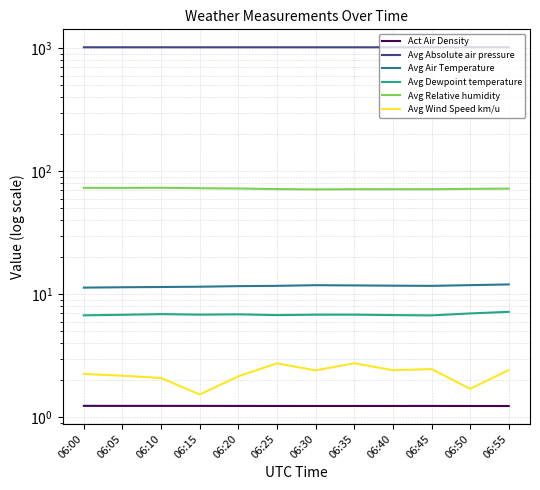

What is the minimum value for Avg Absolute air pressure?

1018.3